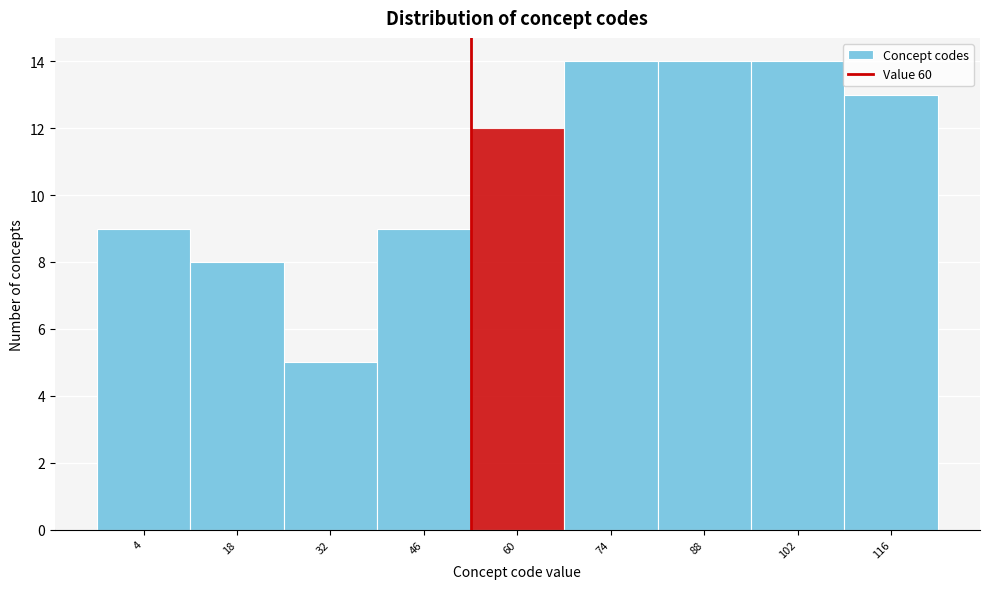

Reading left to right, what are all the values shown in this chart?

9	8	5	9	12	14	14	14	13